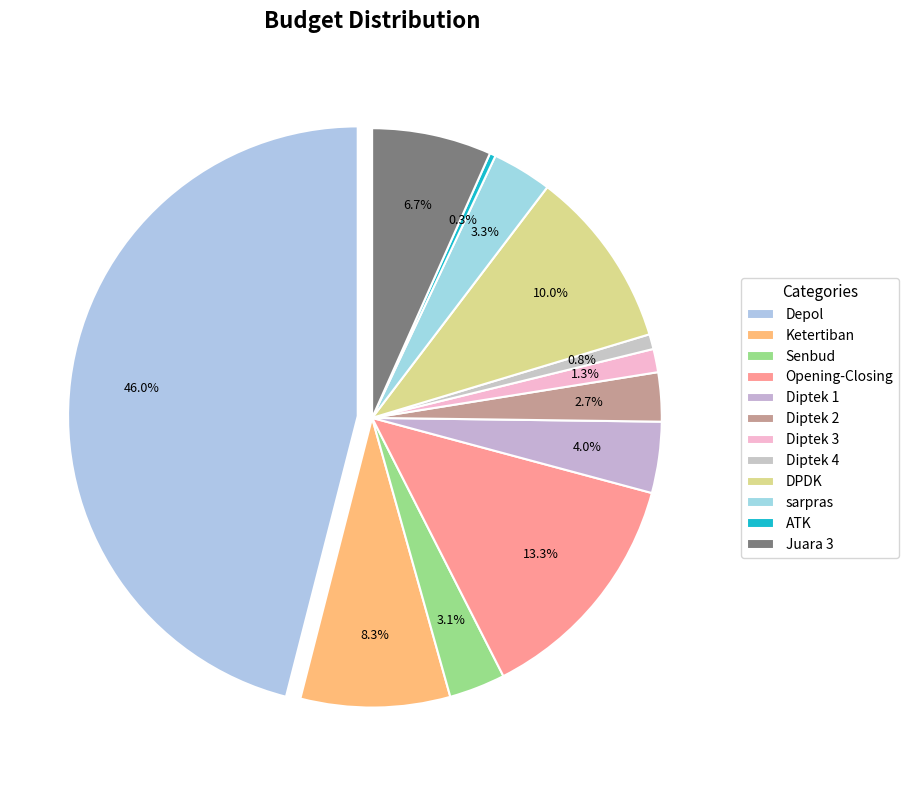

Approximately how many times larger is the value at DPDK compared to sarpras?

3.0